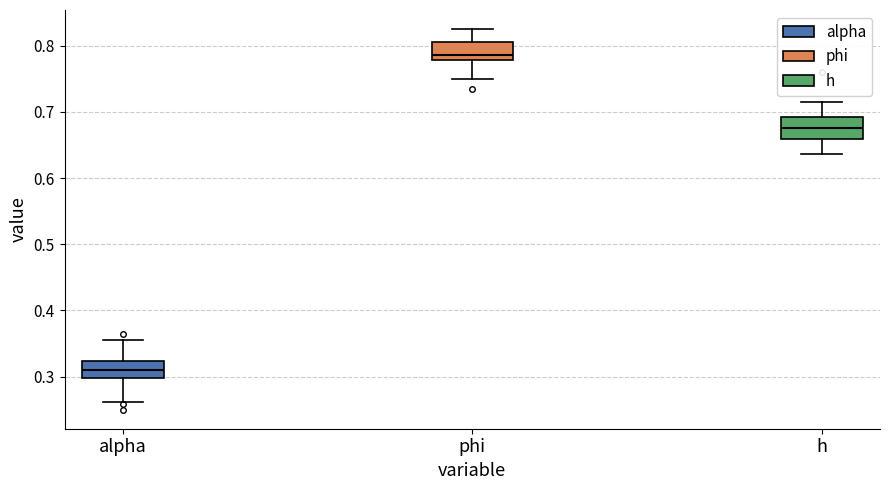

Reading left to right, transcribe this box plot: for each box, give where its median line is, the range the box spans, and where its two whiskers end, as read against the y-axis. The values are not printed on the chart, so give them approximately, as read against the axis.

alpha: median 0.31, box 0.30 to 0.32, whiskers 0.26 to 0.36
phi: median 0.79, box 0.78 to 0.81, whiskers 0.75 to 0.83
h: median 0.68, box 0.66 to 0.69, whiskers 0.64 to 0.72